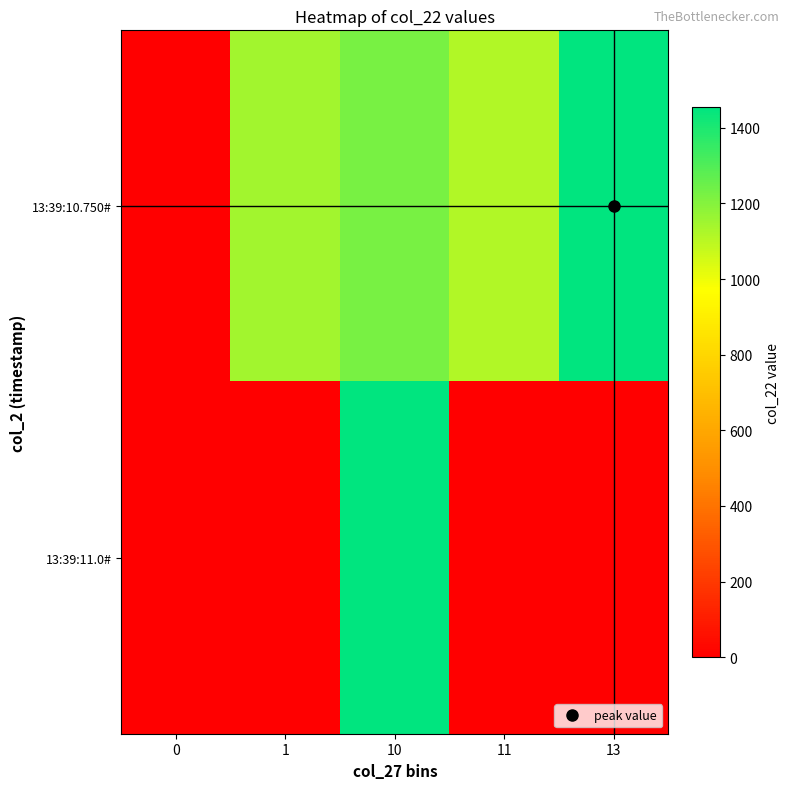

What is the spread (max minus min) of values at 11?

1116.0